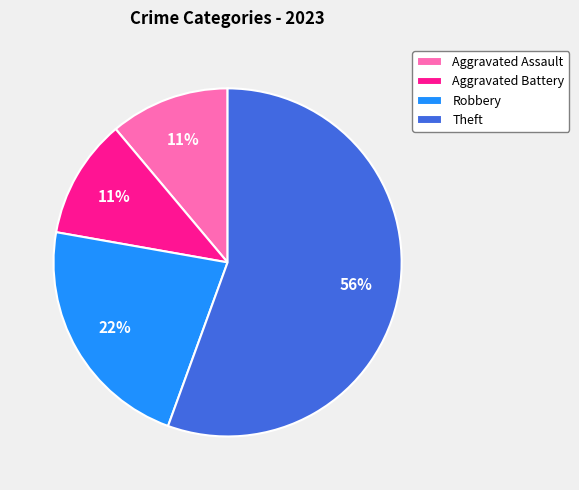

To the nearest percent, what is the average slice percentage?

25%